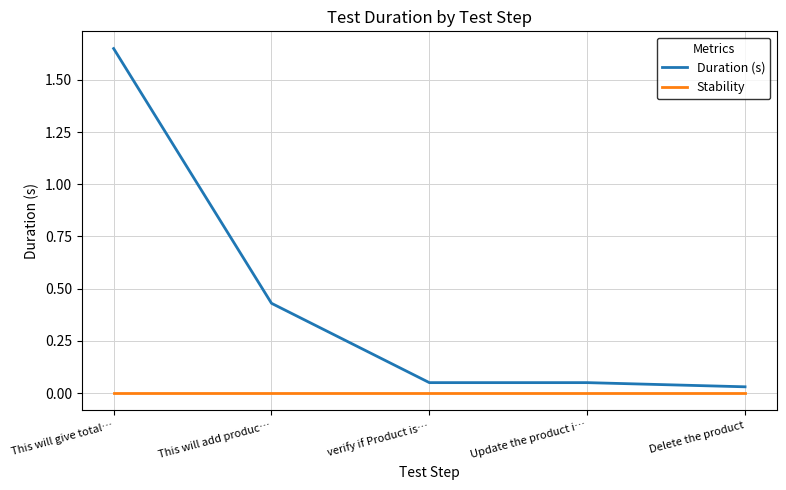

Which series changed the most between This will give total… and This will add produc…?

Duration (s)